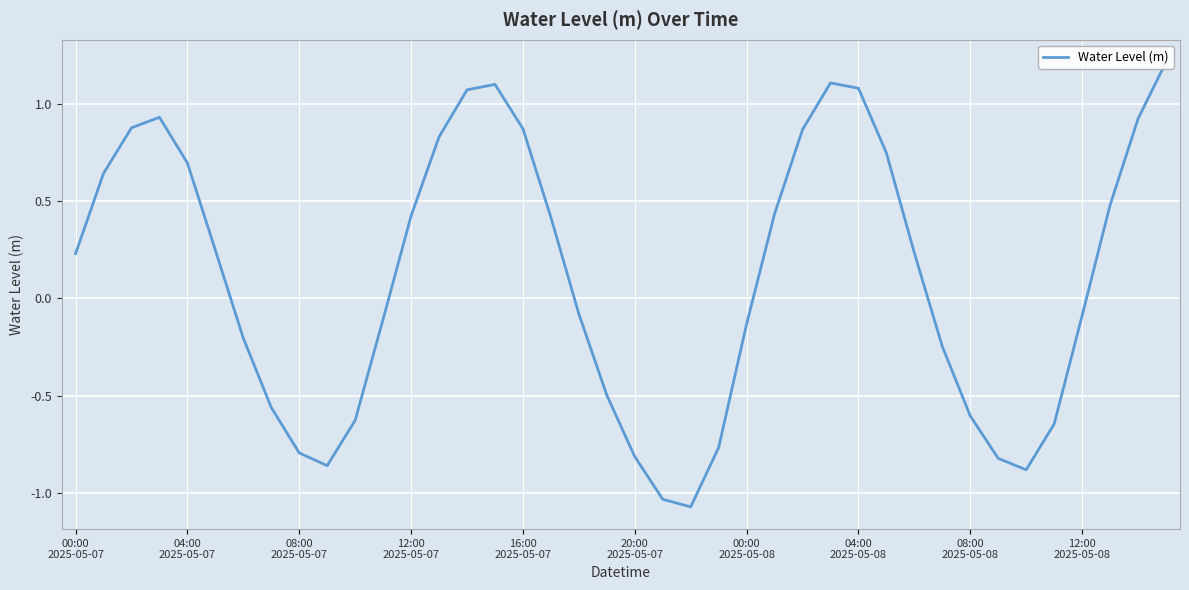

Rank the categories by value from highest to lowest.

39, 27, 15, 28, 14, 12:00
2025-05-07, 38, 08:00
2025-05-07, 16, 26, 13, 29, 16:00
2025-05-07, 04:00
2025-05-07, 37, 25, 12, 17, 20:00
2025-05-07, 30, 00:00
2025-05-07, 18, 36, 11, 24, 00:00
2025-05-08, 31, 19, 04:00
2025-05-08, 32, 10, 35, 23, 08:00
2025-05-08, 20, 33, 12:00
2025-05-08, 34, 21, 22